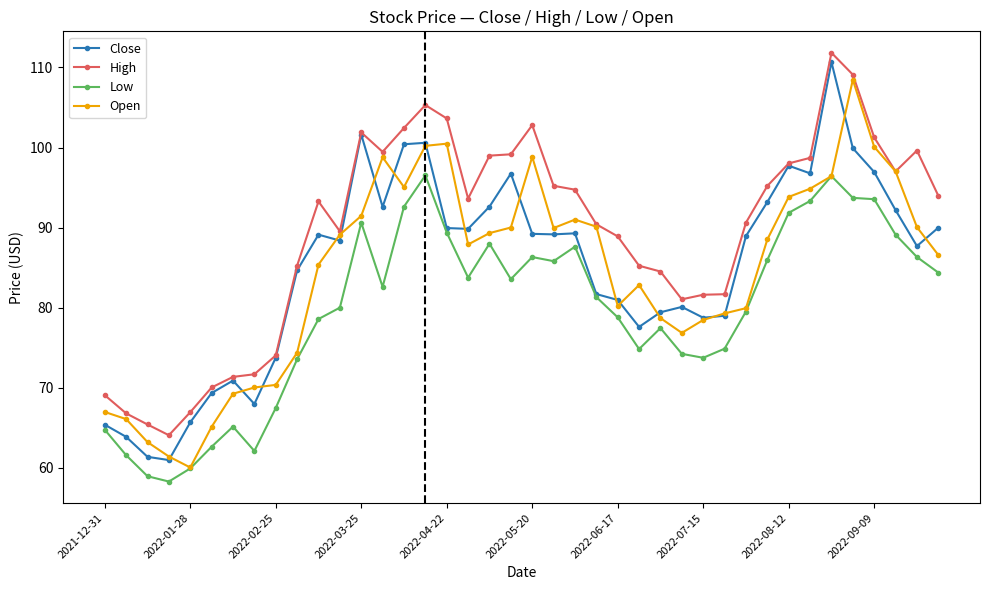

In Low, how many points are higher than both neighbors (excluding endpoints)?

8